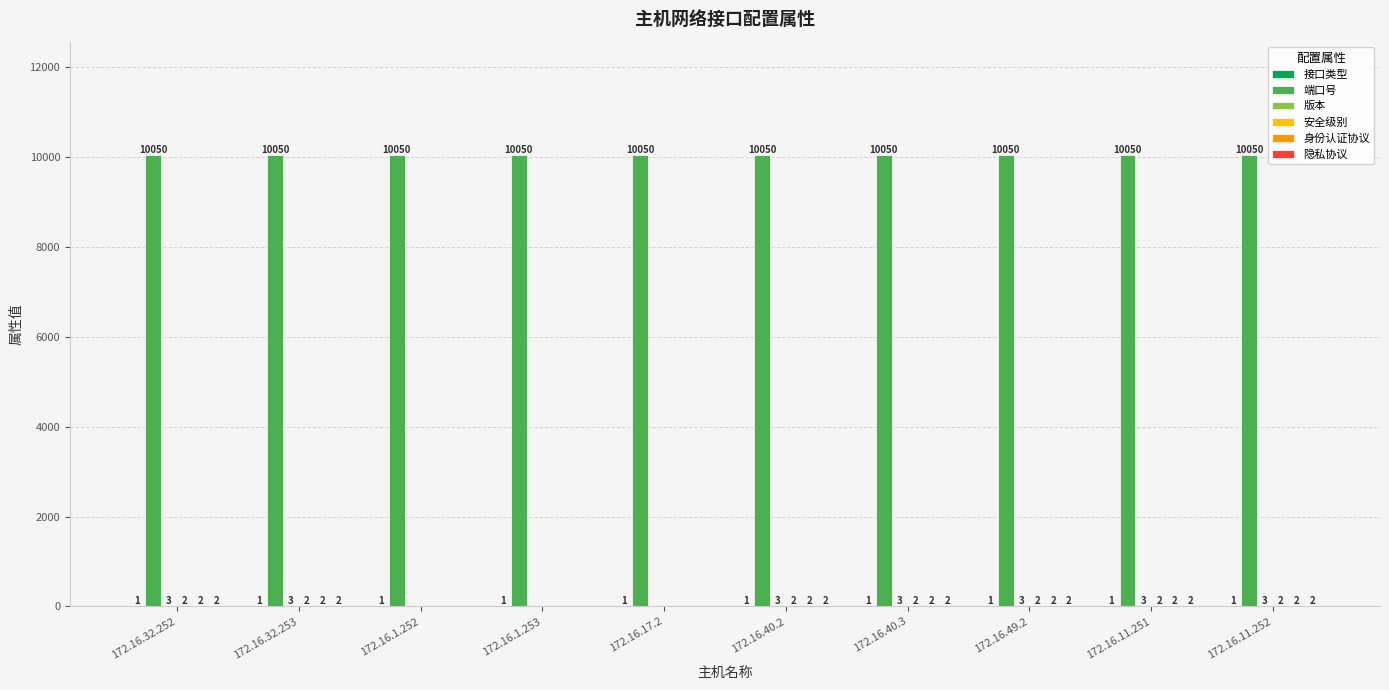

Which series has the largest total across all categories?

端口号